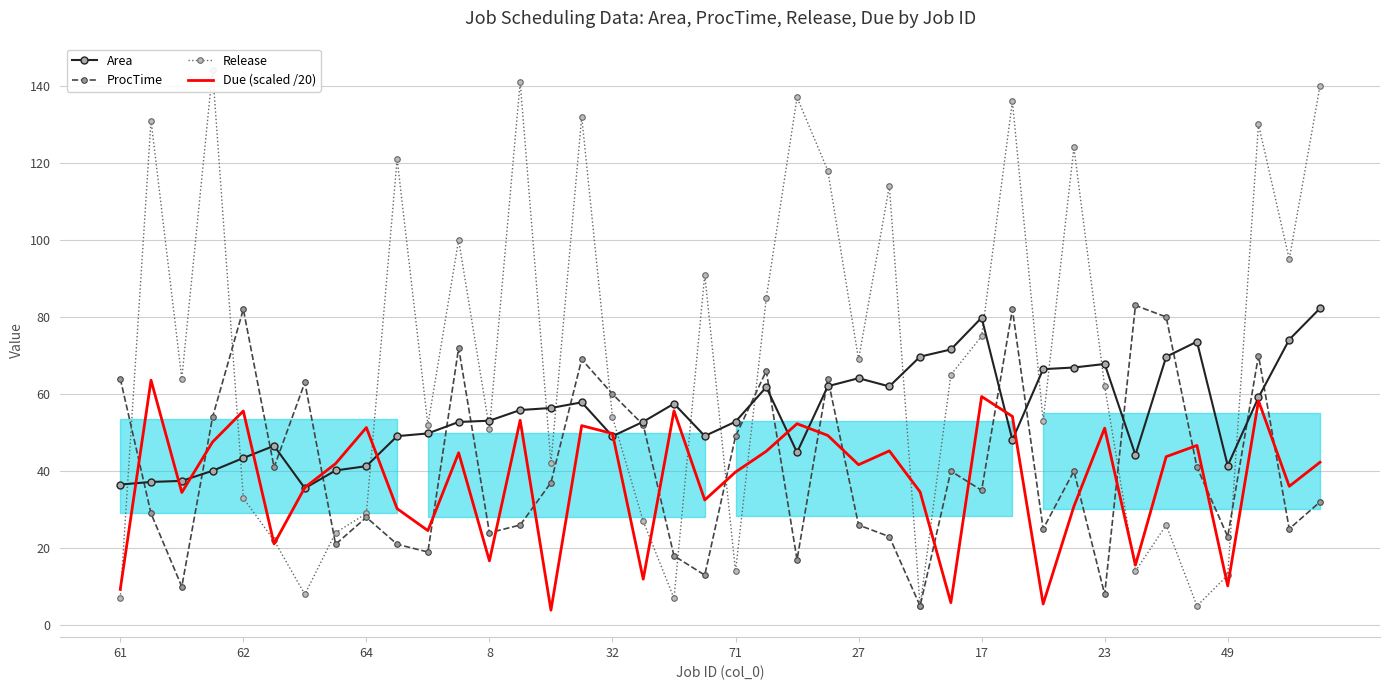

Reading right to left, what are all the values shown in this chart?

Area: 82.2	74.1	59.1	41.4	73.6	69.7	44.2	67.8	66.9	66.5	48.1	79.8	71.6	69.7	62.0	64.1	62.0	44.9	61.8	52.8	49.1	57.5	52.8	49.0	57.9	56.4	55.9	53.1	52.8	49.8	49.1	41.3	40.2	35.5	46.6	43.4	40.1	37.5	37.2	36.5
ProcTime: 32.0	25.0	70.0	23.0	41.0	80.0	83.0	8.0	40.0	25.0	82.0	35.0	40.0	5.0	23.0	26.0	64.0	17.0	66.0	49.0	13.0	18.0	52.0	60.0	69.0	37.0	26.0	24.0	72.0	19.0	21.0	28.0	21.0	63.0	41.0	82.0	54.0	10.0	29.0	64.0
Release: 140.0	95.0	130.0	13.0	5.0	26.0	14.0	62.0	124.0	53.0	136.0	75.0	65.0	5.0	114.0	69.0	118.0	137.0	85.0	14.0	91.0	7.0	27.0	54.0	132.0	42.0	141.0	51.0	100.0	52.0	121.0	29.0	24.0	8.0	22.0	33.0	144.0	64.0	131.0	7.0
Due (scaled /20): 42.3	36.0	58.2	10.2	46.6	43.8	15.6	51.1	30.9	5.5	54.2	59.4	5.8	34.6	45.2	41.6	49.2	52.3	45.1	39.8	32.5	55.6	11.9	49.8	51.8	3.9	53.2	16.7	44.8	24.6	30.2	51.3	42.0	35.8	21.1	55.6	47.5	34.5	63.6	9.3